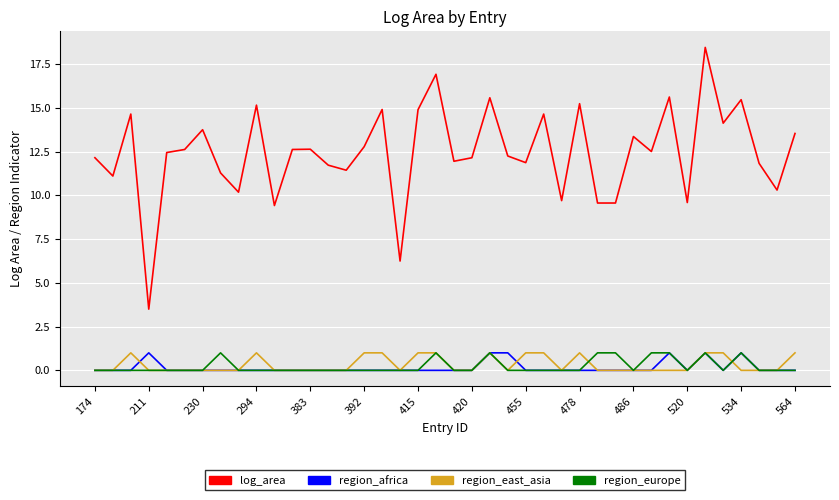

True or false: region_europe and log_area intersect in this chart.

False